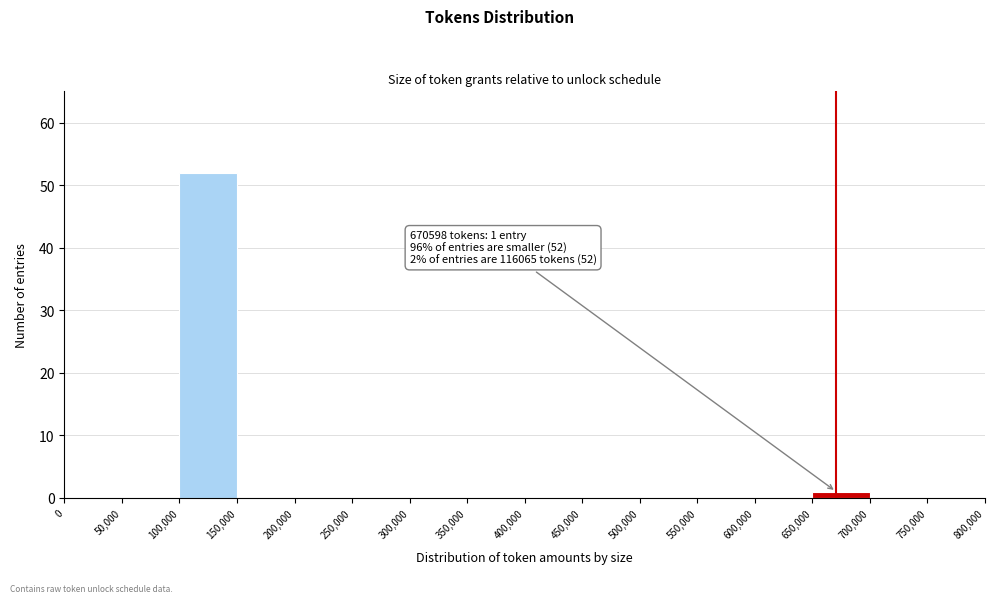

Over which range of the x-axis is the bar tallest?

100,000 to 150,000